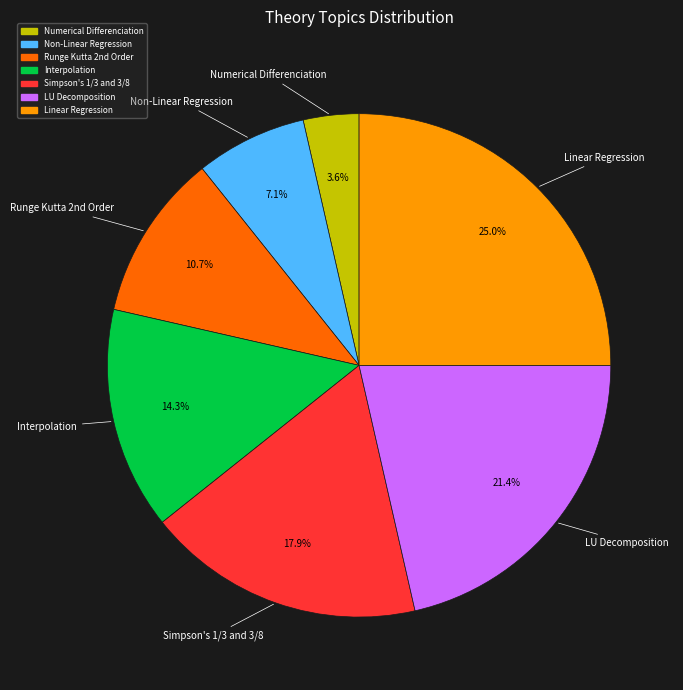

Does any single category account for the majority?

No